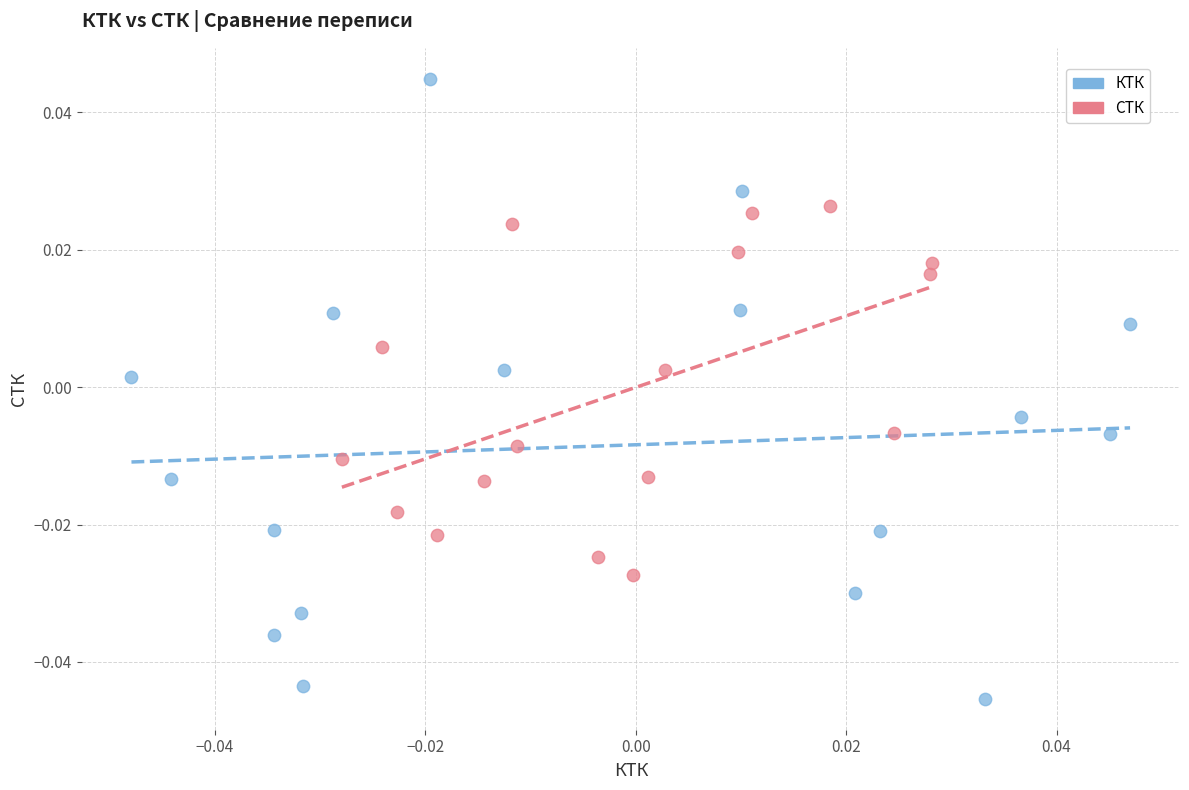

Which series contains the lowest Y value?

КТК